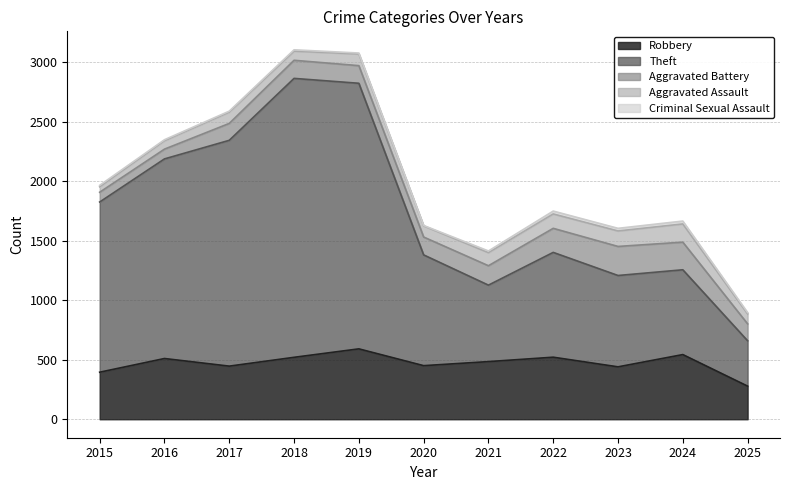

What is the minimum value shown in the chart?

3